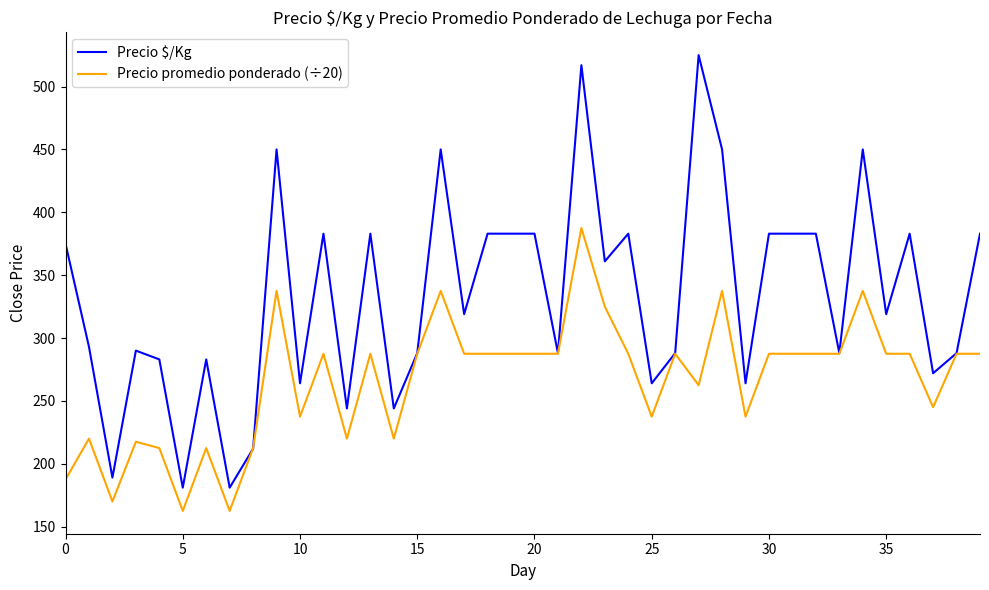

Does the chart have visible grid lines?

No